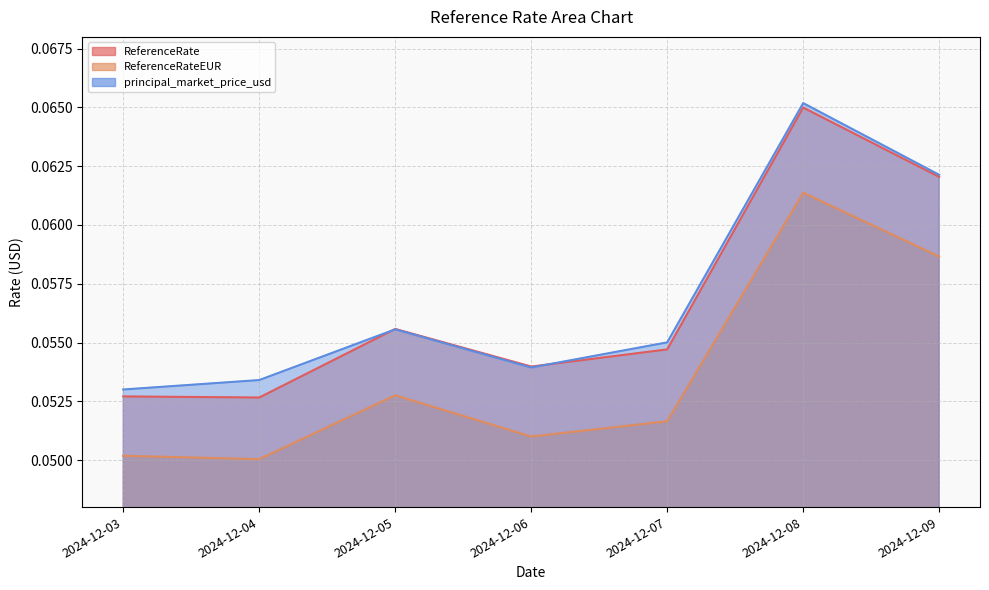

True or false: principal_market_price_usd has more than 0 points higher than both neighbors.

True